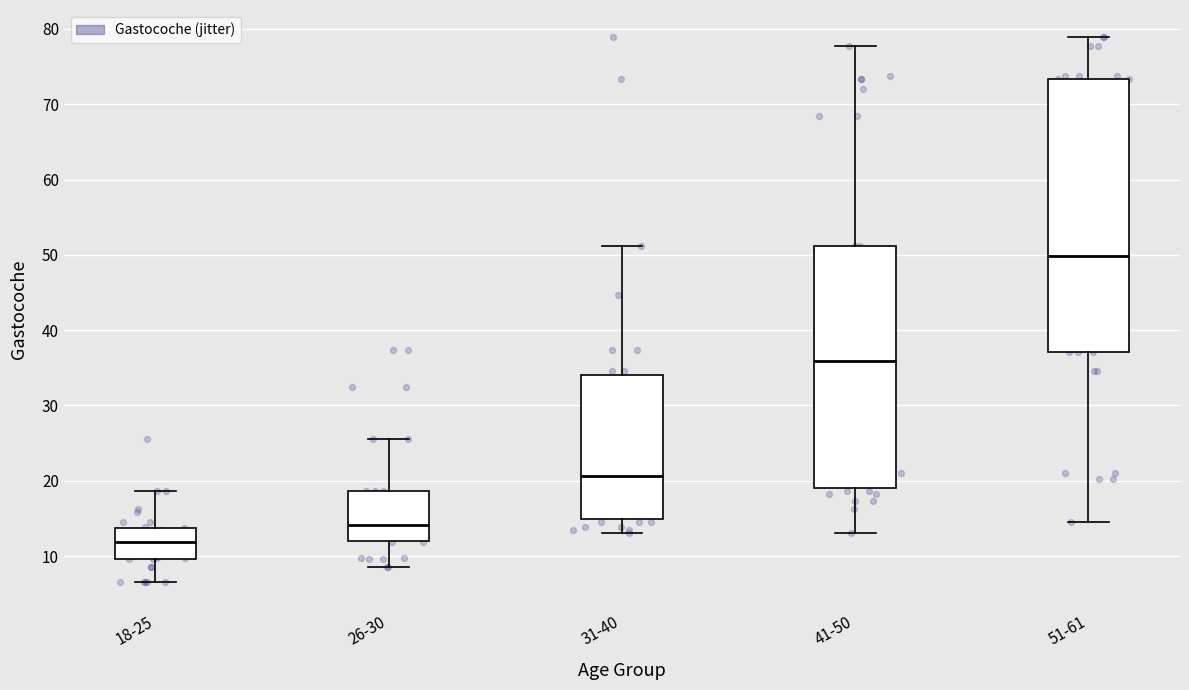

Where is the lower edge of the box for 31-40 on the y-axis? The values are not printed on the chart, so give them approximately, as read against the axis.

15